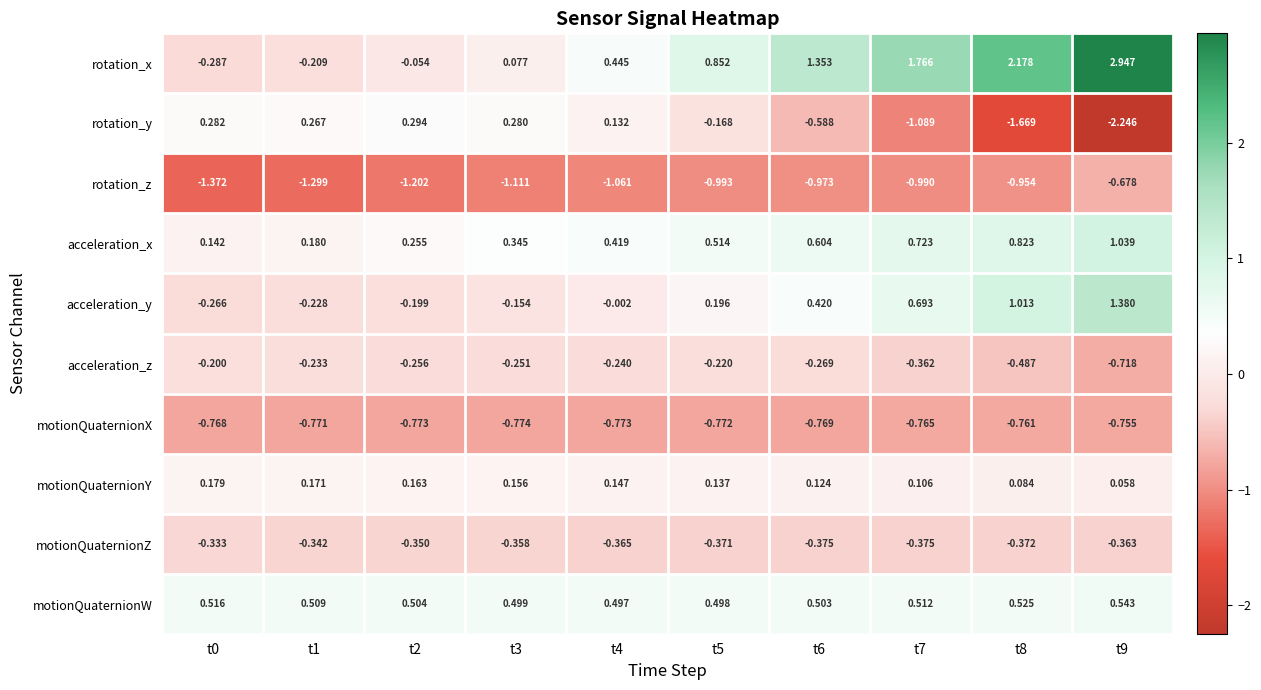

Which series has the widest spread of values?

rotation_x